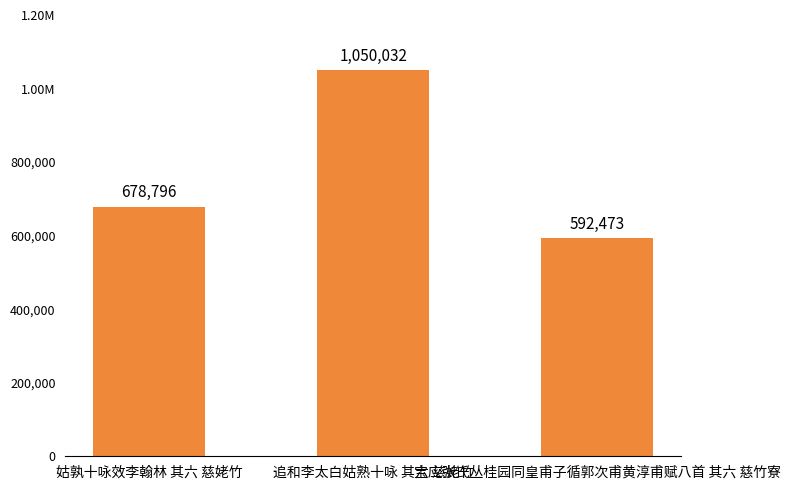

Are the bars horizontal?

No